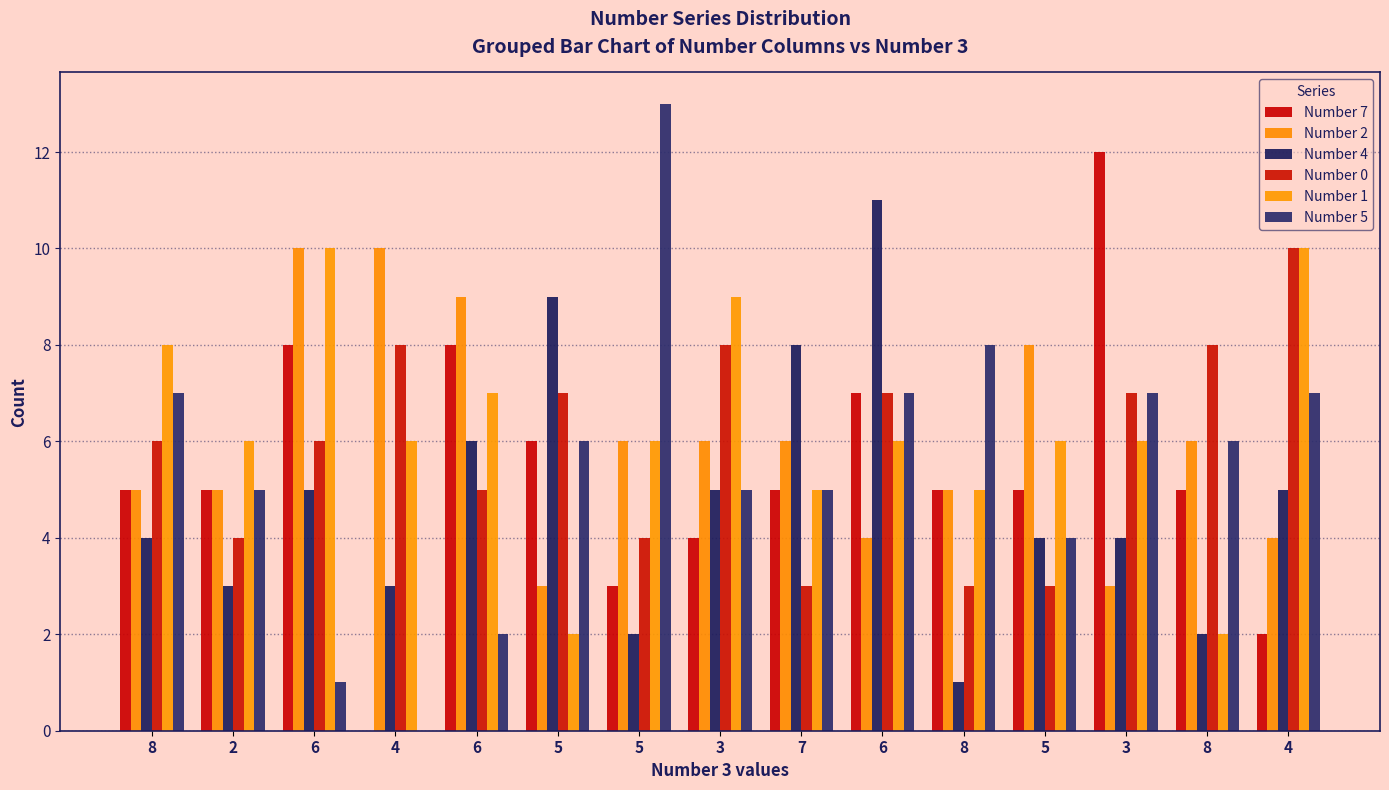

At which label does Number 2 first exceed 6?

6